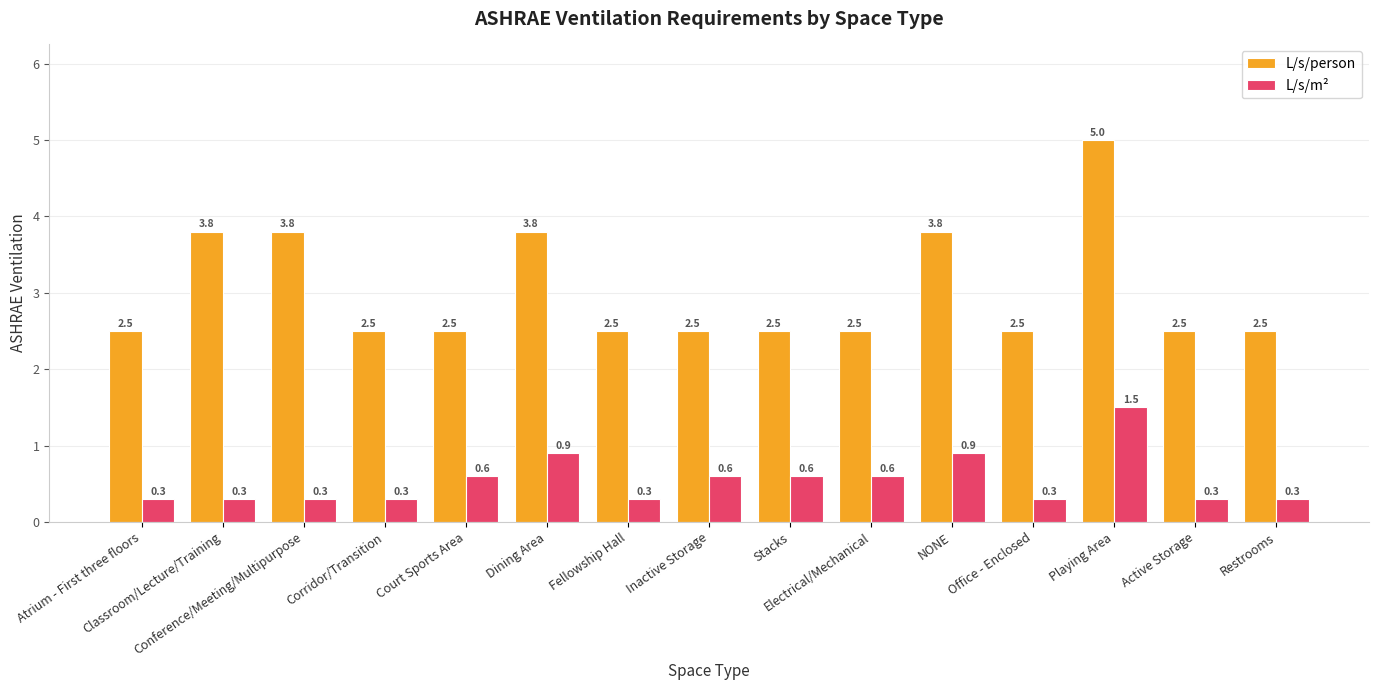

How many groups of bars are there?

15